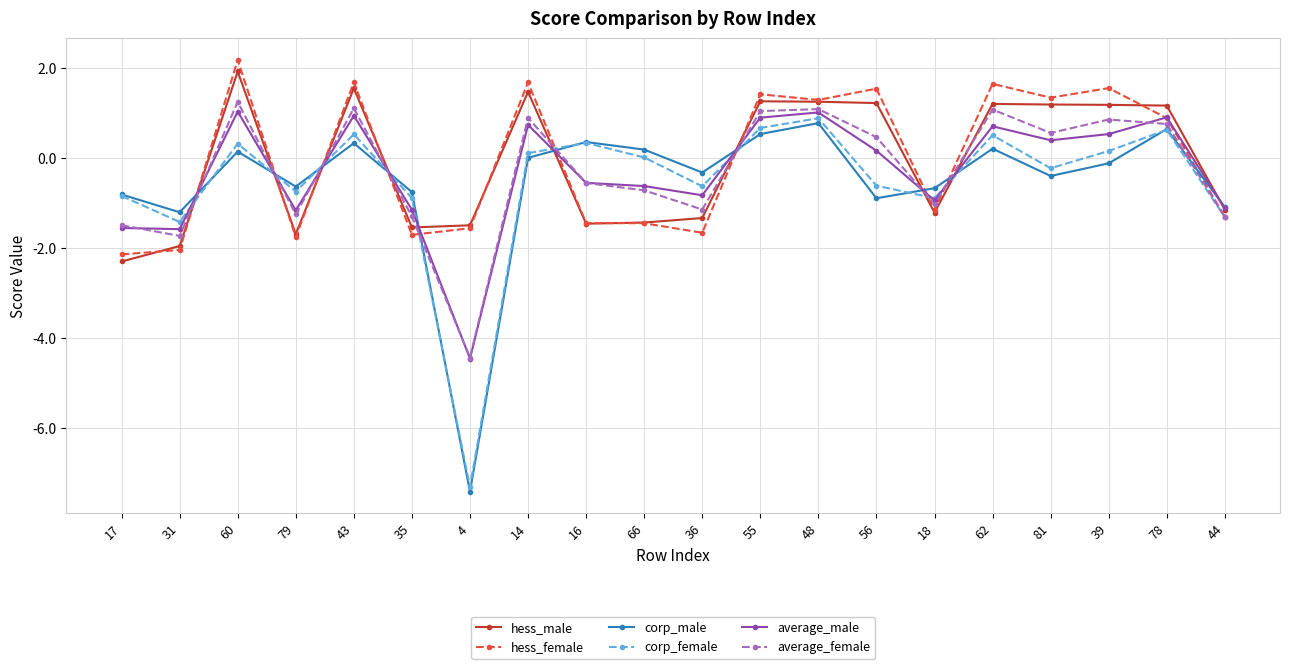

Which series has the widest spread of values?

corp_female